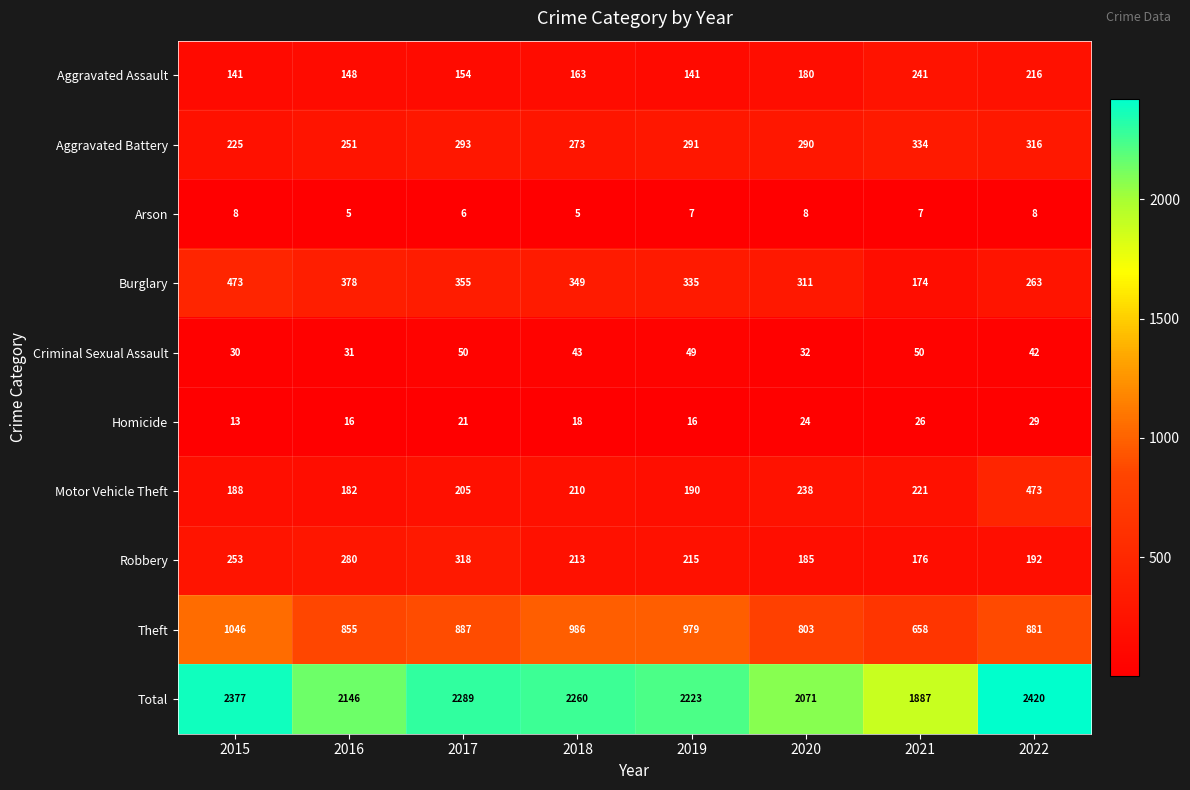

Which series has the largest total across all categories?

Total